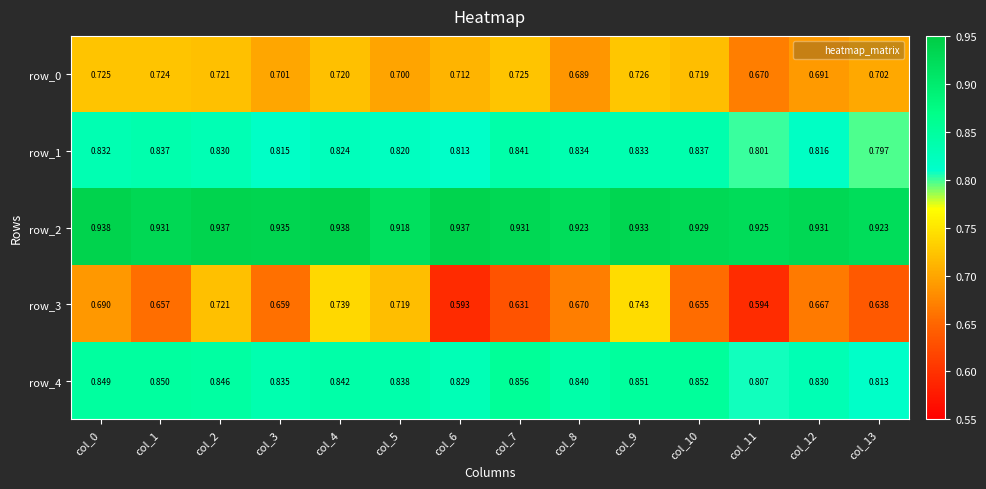

List the series in order of their peak value, highest first.

row_2, row_4, row_1, row_3, row_0